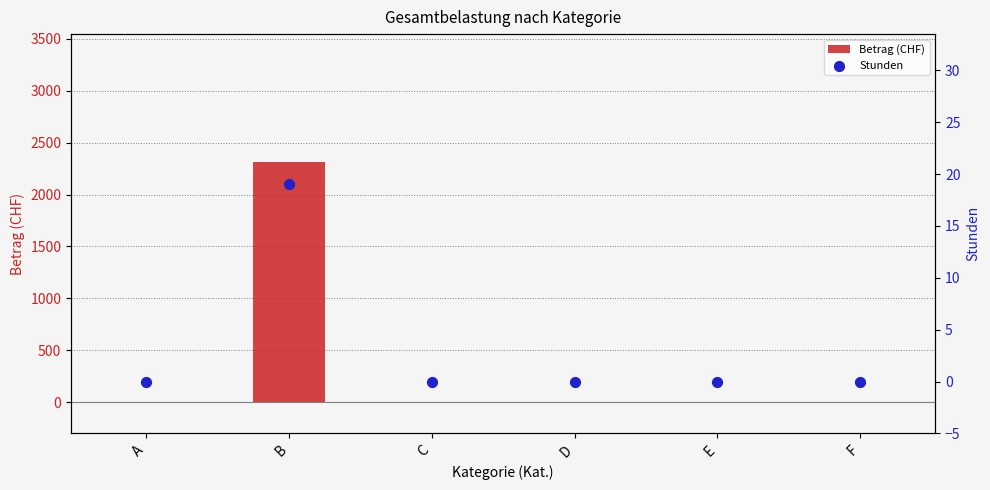

Which series has the largest Y range (max minus min)?

Betrag (CHF)